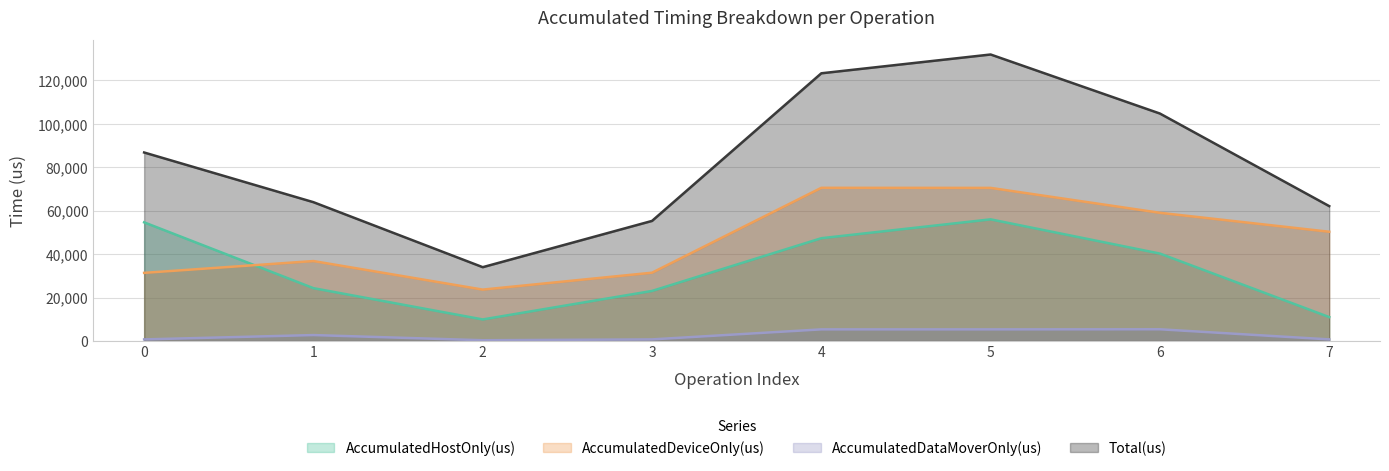

In AccumulatedDataMoverOnly(us), how many points are higher than both neighbors (excluding endpoints)?

2